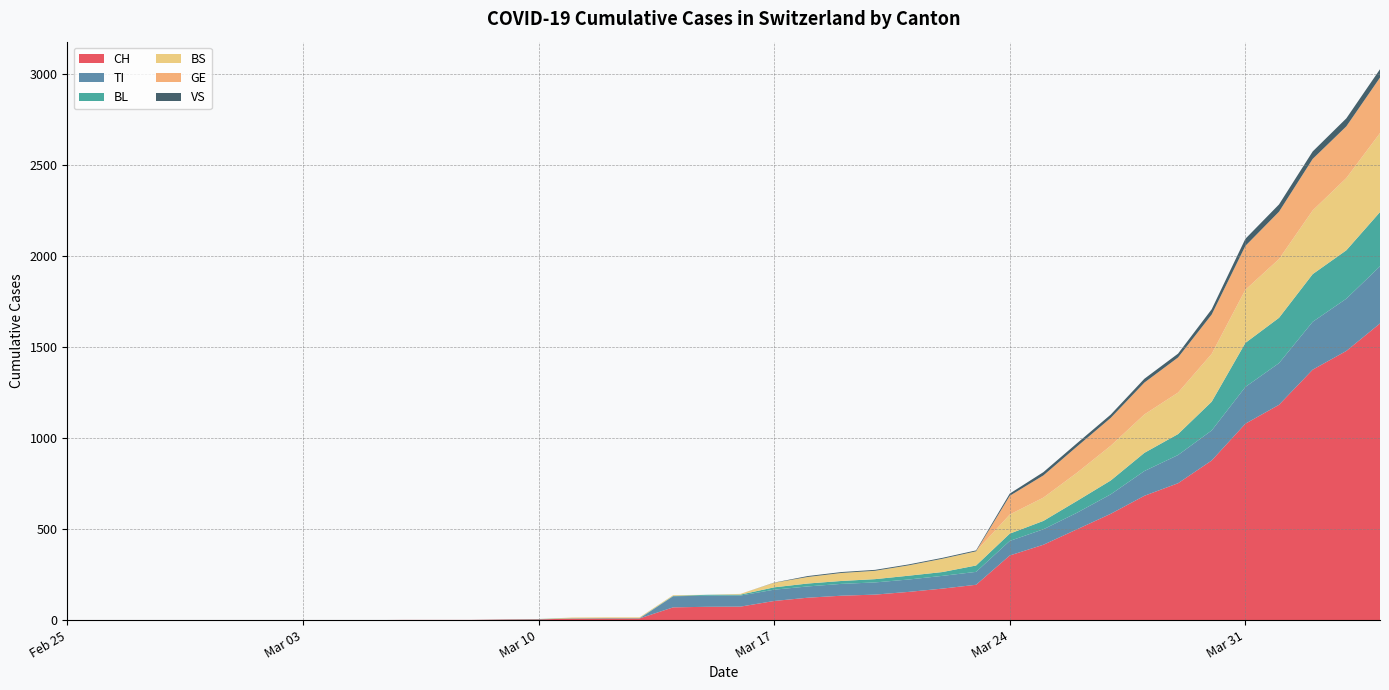

Reading left to right, extract all data points from this chart.

CH: 2020-02-25=0	2020-02-26=0	2020-02-27=0	2020-02-28=0	2020-02-29=0	2020-03-01=0	2020-03-02=0	2020-03-03=0	2020-03-04=0	2020-03-05=0	2020-03-06=1	2020-03-07=1	2020-03-08=1	2020-03-09=3	2020-03-10=4	2020-03-11=8	2020-03-12=9	2020-03-13=9	2020-03-14=70	2020-03-15=73	2020-03-16=74	2020-03-17=105	2020-03-18=123	2020-03-19=134	2020-03-20=140	2020-03-21=155	2020-03-22=173	2020-03-23=194	2020-03-24=355	2020-03-25=414	2020-03-26=499	2020-03-27=584	2020-03-28=683	2020-03-29=752	2020-03-30=877	2020-03-31=1079	2020-04-01=1183	2020-04-02=1376	2020-04-03=1479	2020-04-04=1630
TI: 2020-02-25=0	2020-02-26=0	2020-02-27=0	2020-02-28=0	2020-02-29=0	2020-03-01=0	2020-03-02=0	2020-03-03=0	2020-03-04=0	2020-03-05=0	2020-03-06=0	2020-03-07=0	2020-03-08=0	2020-03-09=0	2020-03-10=0	2020-03-11=0	2020-03-12=0	2020-03-13=0	2020-03-14=61	2020-03-15=61	2020-03-16=61	2020-03-17=62	2020-03-18=62	2020-03-19=65	2020-03-20=67	2020-03-21=68	2020-03-22=70	2020-03-23=71	2020-03-24=80	2020-03-25=85	2020-03-26=91	2020-03-27=107	2020-03-28=136	2020-03-29=155	2020-03-30=165	2020-03-31=202	2020-04-01=229	2020-04-02=263	2020-04-03=287	2020-04-04=314
BL: 2020-02-25=0	2020-02-26=0	2020-02-27=0	2020-02-28=0	2020-02-29=0	2020-03-01=0	2020-03-02=0	2020-03-03=0	2020-03-04=0	2020-03-05=0	2020-03-06=0	2020-03-07=0	2020-03-08=0	2020-03-09=1	2020-03-10=2	2020-03-11=2	2020-03-12=2	2020-03-13=2	2020-03-14=2	2020-03-15=5	2020-03-16=5	2020-03-17=13	2020-03-18=16	2020-03-19=16	2020-03-20=18	2020-03-21=21	2020-03-22=21	2020-03-23=35	2020-03-24=40	2020-03-25=46	2020-03-26=65	2020-03-27=76	2020-03-28=100	2020-03-29=115	2020-03-30=158	2020-03-31=242	2020-04-01=249	2020-04-02=262	2020-04-03=266	2020-04-04=298
BS: 2020-02-25=0	2020-02-26=0	2020-02-27=0	2020-02-28=0	2020-02-29=0	2020-03-01=0	2020-03-02=0	2020-03-03=0	2020-03-04=0	2020-03-05=0	2020-03-06=0	2020-03-07=0	2020-03-08=0	2020-03-09=0	2020-03-10=0	2020-03-11=4	2020-03-12=4	2020-03-13=4	2020-03-14=4	2020-03-15=0	2020-03-16=4	2020-03-17=25	2020-03-18=36	2020-03-19=44	2020-03-20=46	2020-03-21=57	2020-03-22=73	2020-03-23=78	2020-03-24=105	2020-03-25=128	2020-03-26=155	2020-03-27=191	2020-03-28=211	2020-03-29=228	2020-03-30=263	2020-03-31=292	2020-04-01=323	2020-04-02=350	2020-04-03=397	2020-04-04=434
GE: 2020-02-25=0	2020-02-26=0	2020-02-27=0	2020-02-28=0	2020-02-29=0	2020-03-01=0	2020-03-02=0	2020-03-03=0	2020-03-04=0	2020-03-05=0	2020-03-06=0	2020-03-07=0	2020-03-08=0	2020-03-09=0	2020-03-10=0	2020-03-11=0	2020-03-12=0	2020-03-13=0	2020-03-14=0	2020-03-15=0	2020-03-16=0	2020-03-17=0	2020-03-18=0	2020-03-19=0	2020-03-20=0	2020-03-21=0	2020-03-22=0	2020-03-23=0	2020-03-24=103	2020-03-25=122	2020-03-26=144	2020-03-27=153	2020-03-28=175	2020-03-29=193	2020-03-30=216	2020-03-31=241	2020-04-01=260	2020-04-02=283	2020-04-03=284	2020-04-04=305
VS: 2020-02-25=0	2020-02-26=0	2020-02-27=0	2020-02-28=0	2020-02-29=0	2020-03-01=0	2020-03-02=0	2020-03-03=0	2020-03-04=0	2020-03-05=0	2020-03-06=0	2020-03-07=0	2020-03-08=0	2020-03-09=0	2020-03-10=0	2020-03-11=0	2020-03-12=0	2020-03-13=0	2020-03-14=0	2020-03-15=0	2020-03-16=0	2020-03-17=1	2020-03-18=5	2020-03-19=5	2020-03-20=5	2020-03-21=5	2020-03-22=5	2020-03-23=5	2020-03-24=12	2020-03-25=18	2020-03-26=18	2020-03-27=18	2020-03-28=21	2020-03-29=21	2020-03-30=29	2020-03-31=39	2020-04-01=40	2020-04-02=41	2020-04-03=44	2020-04-04=46